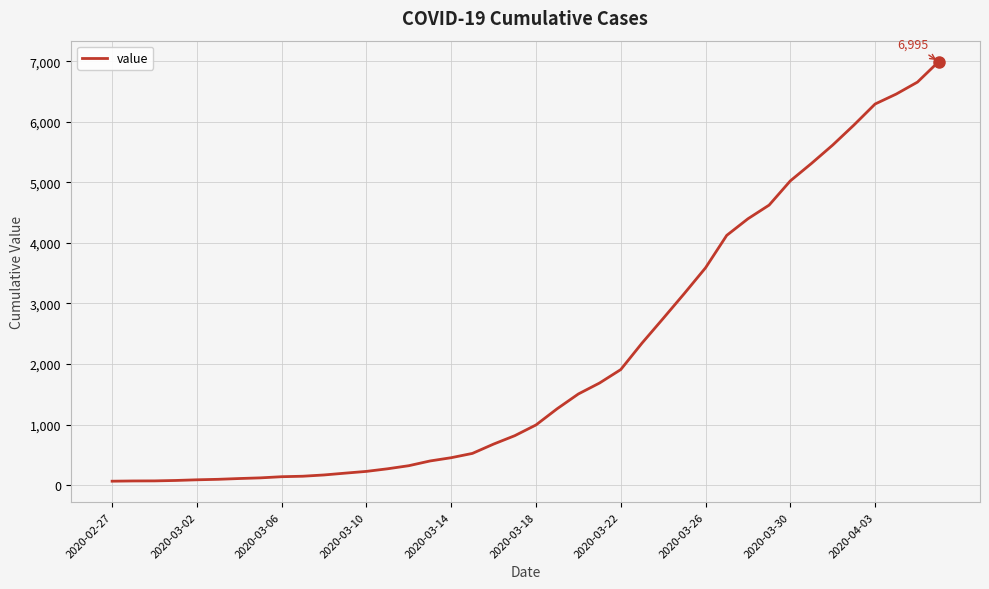

What is the maximum value shown in the chart?

6995